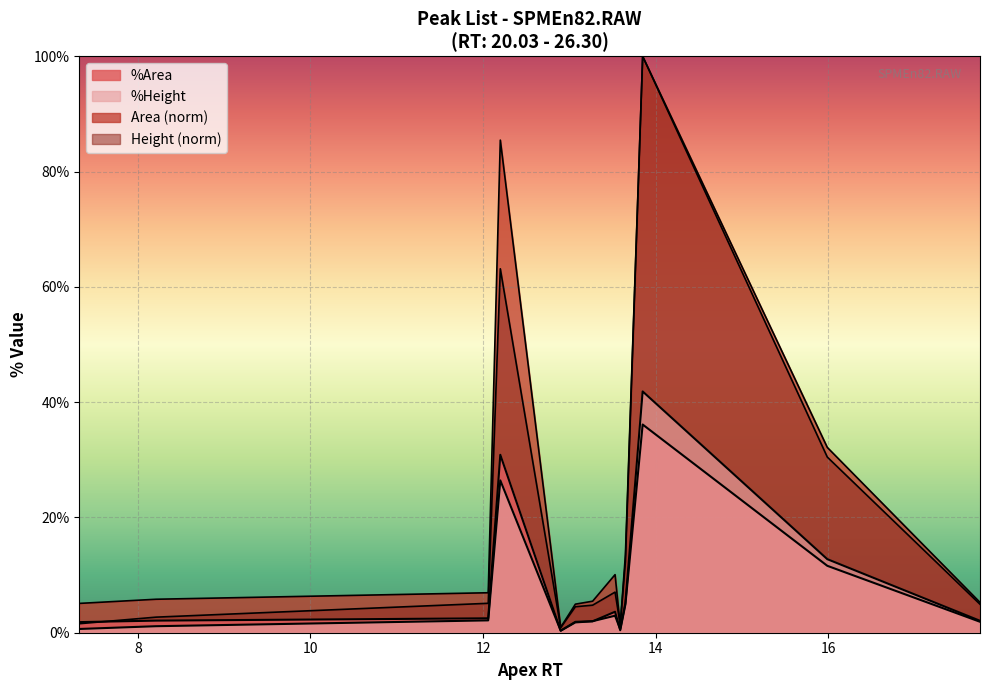

How many lines are shown in the chart?

4